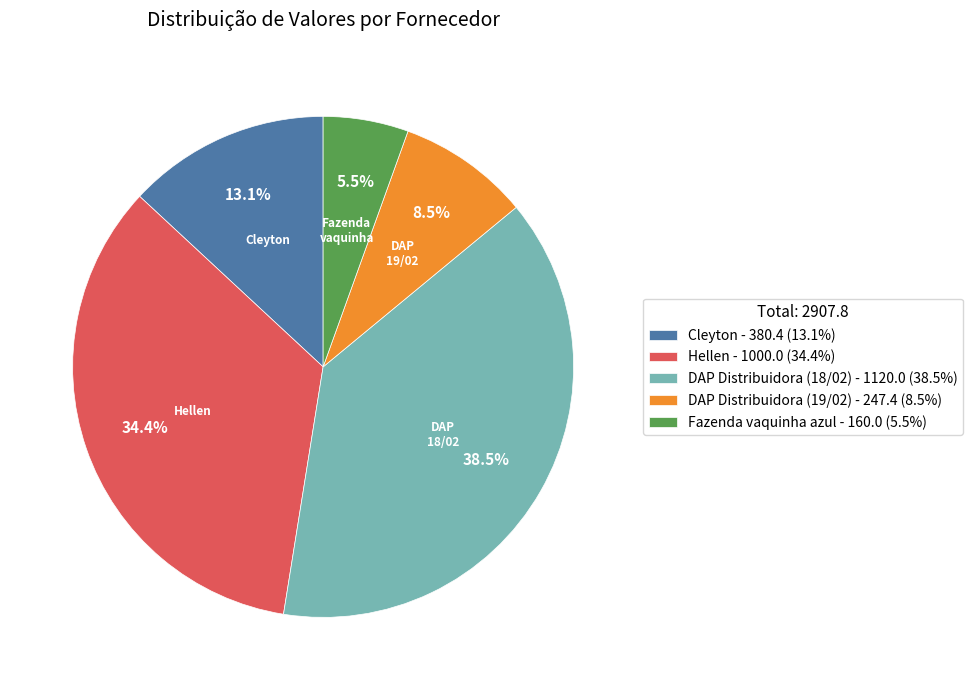

The DAP Distribuidora (19/02) slice represents 15% of the pie. True or false?

False